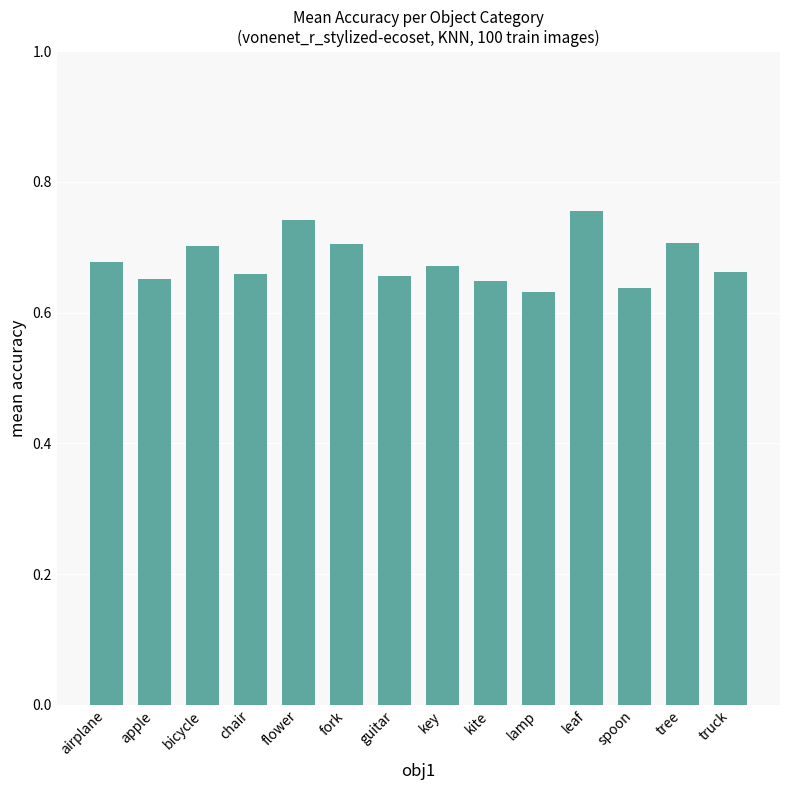

How many values are between 0 and 1?

14